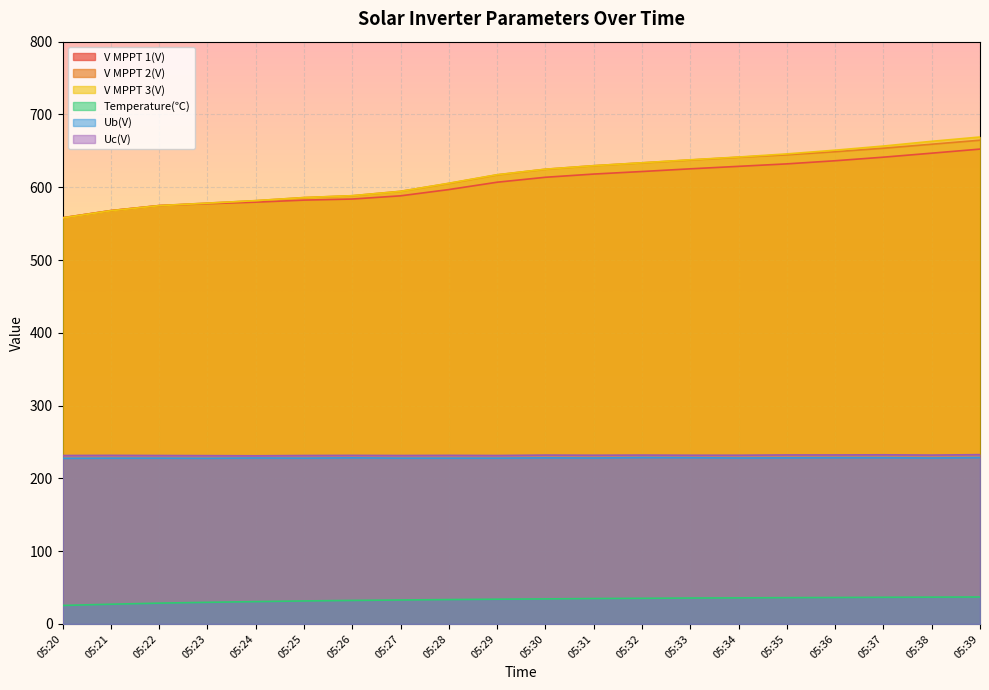

Reading left to right, list all the values displayed in this chart.

V MPPT 1(V): 05:20=558.0	05:21=567.9	05:22=574.8	05:23=577.4	05:24=579.5	05:25=582.3	05:26=583.8	05:27=588.2	05:28=596.8	05:29=606.9	05:30=613.7	05:31=618.1	05:32=621.6	05:33=625.3	05:34=628.7	05:35=632.1	05:36=636.4	05:37=641.3	05:38=646.8	05:39=652.4
V MPPT 2(V): 05:20=558.0	05:21=567.9	05:22=574.8	05:23=578.2	05:24=581.5	05:25=585.8	05:26=588.3	05:27=594.4	05:28=605.2	05:29=617.0	05:30=624.7	05:31=629.6	05:32=633.5	05:33=637.4	05:34=641.2	05:35=644.6	05:36=648.8	05:37=653.6	05:38=659.1	05:39=664.6
V MPPT 3(V): 05:20=557.8	05:21=567.7	05:22=574.7	05:23=578.1	05:24=581.6	05:25=585.8	05:26=588.4	05:27=594.3	05:28=605.5	05:29=617.2	05:30=624.8	05:31=629.6	05:32=633.6	05:33=637.7	05:34=641.5	05:35=645.8	05:36=650.9	05:37=656.6	05:38=663.1	05:39=669.0
Temperature(℃): 05:20=25.4	05:21=27.1	05:22=28.6	05:23=29.7	05:24=30.7	05:25=31.6	05:26=32.3	05:27=32.9	05:28=33.5	05:29=34.0	05:30=34.4	05:31=34.9	05:32=35.2	05:33=35.6	05:34=35.8	05:35=36.1	05:36=36.3	05:37=36.6	05:38=36.8	05:39=37.0
Ub(V): 05:20=227.6	05:21=227.8	05:22=227.8	05:23=227.6	05:24=228.0	05:25=227.8	05:26=228.2	05:27=227.8	05:28=227.8	05:29=227.8	05:30=228.2	05:31=228.0	05:32=228.6	05:33=228.4	05:34=228.0	05:35=228.2	05:36=228.4	05:37=228.4	05:38=228.0	05:39=228.6
Uc(V): 05:20=231.4	05:21=231.6	05:22=231.4	05:23=231.2	05:24=231.0	05:25=231.4	05:26=231.6	05:27=231.4	05:28=231.6	05:29=231.4	05:30=232.0	05:31=231.8	05:32=232.0	05:33=231.8	05:34=231.8	05:35=232.2	05:36=232.2	05:37=232.4	05:38=232.0	05:39=232.6